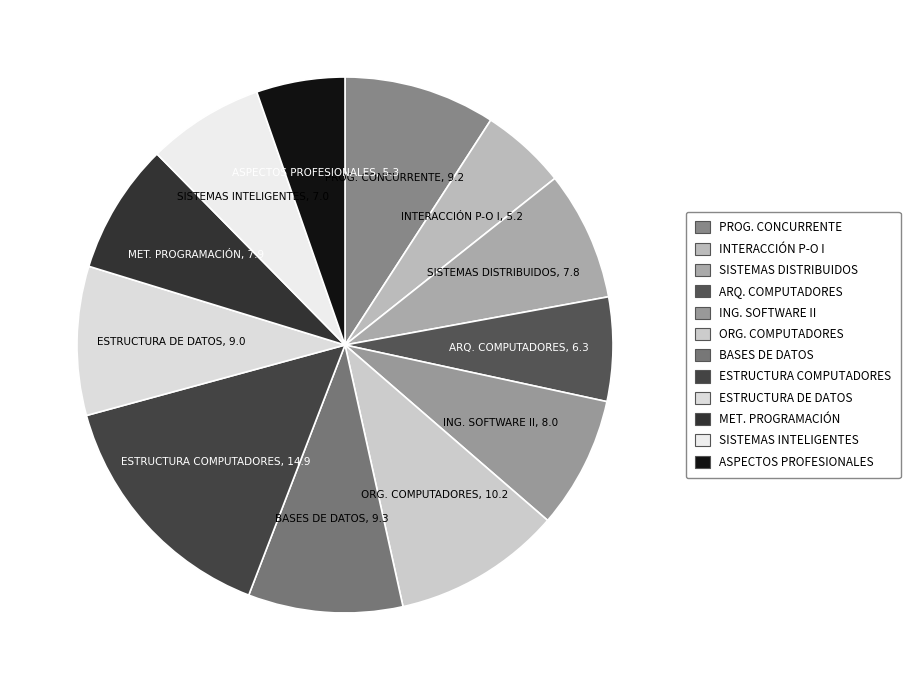

How many slices are in this pie chart?

12